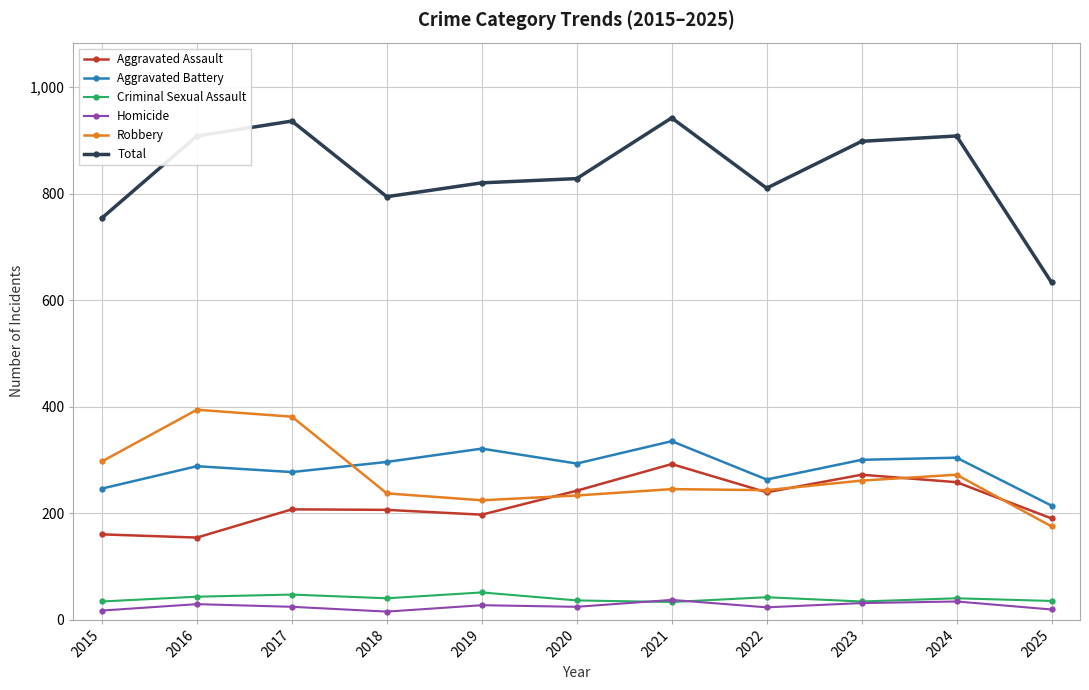

True or false: Criminal Sexual Assault has more than 1 points higher than both neighbors.

True